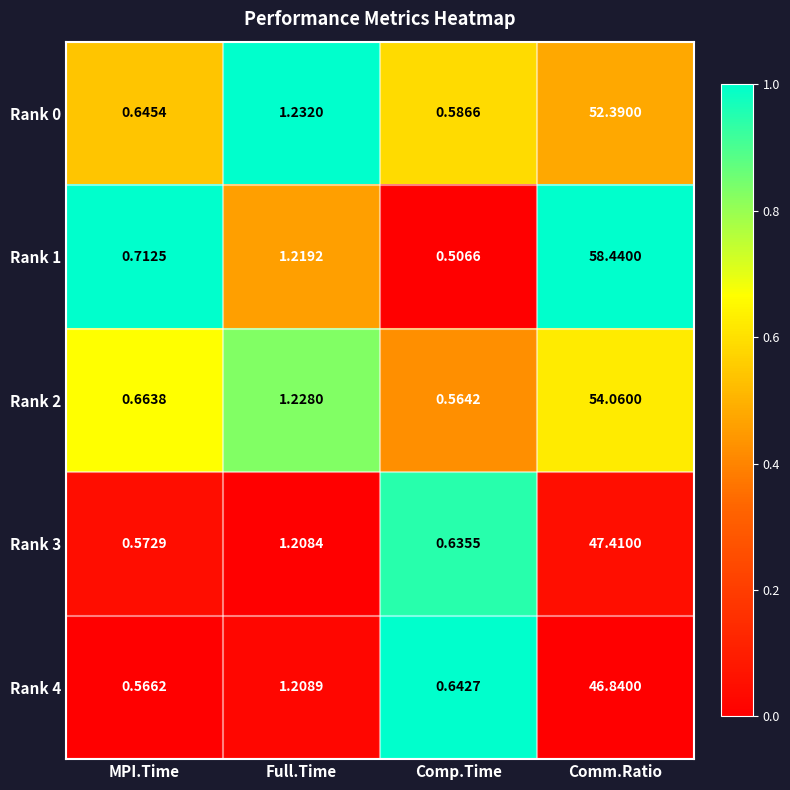

Where is Rank 2 nearest to the value 27?

Full.Time